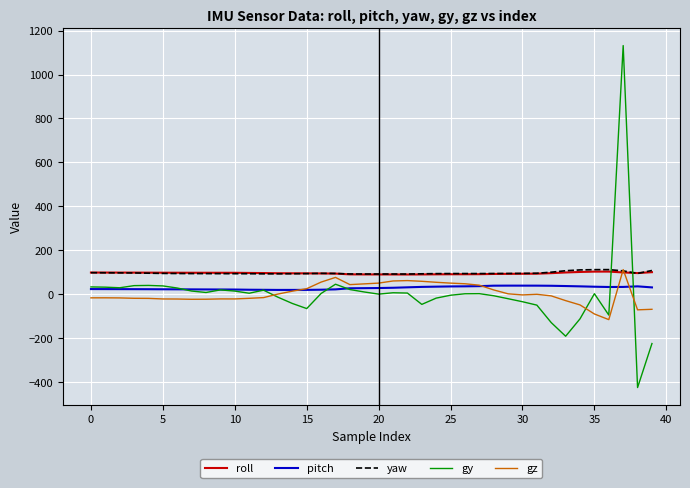

True or false: roll and pitch cross at least once.

False